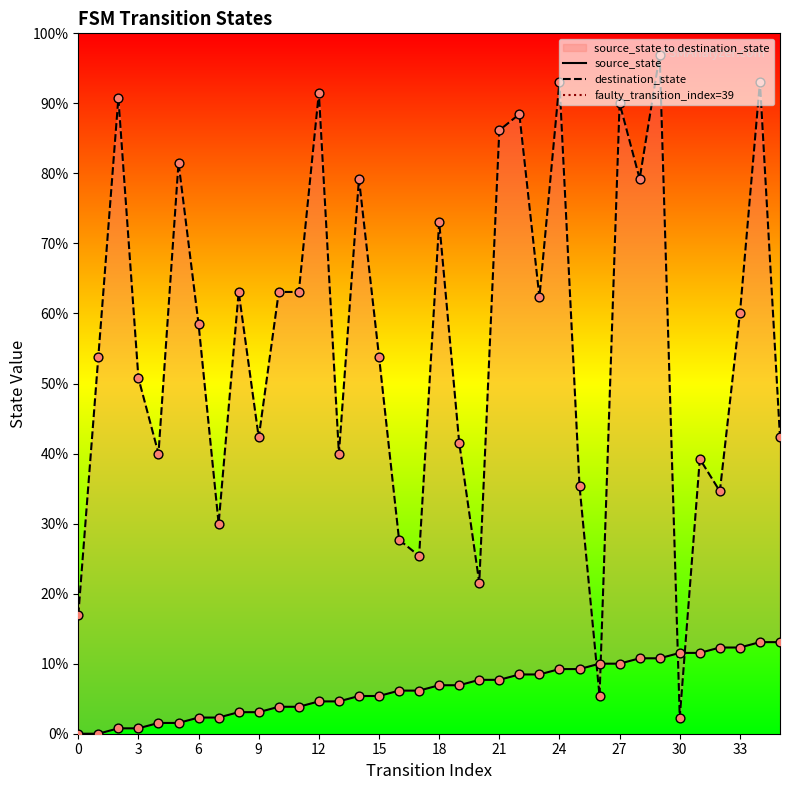

Which series has the largest Y range (max minus min)?

destination_state